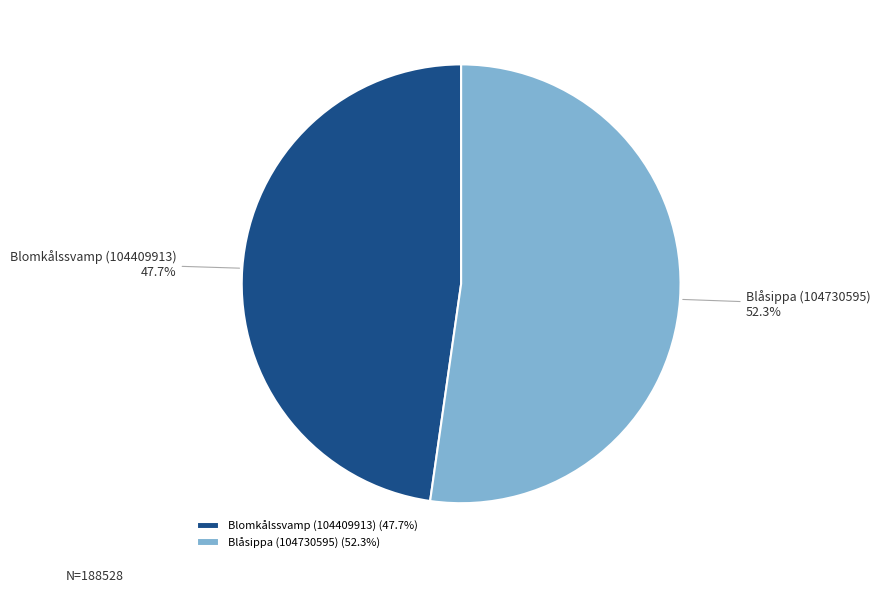

What is the ratio of the value at Blåsippa (104730595) to the value at Blomkålssvamp (104409913)?

1.1